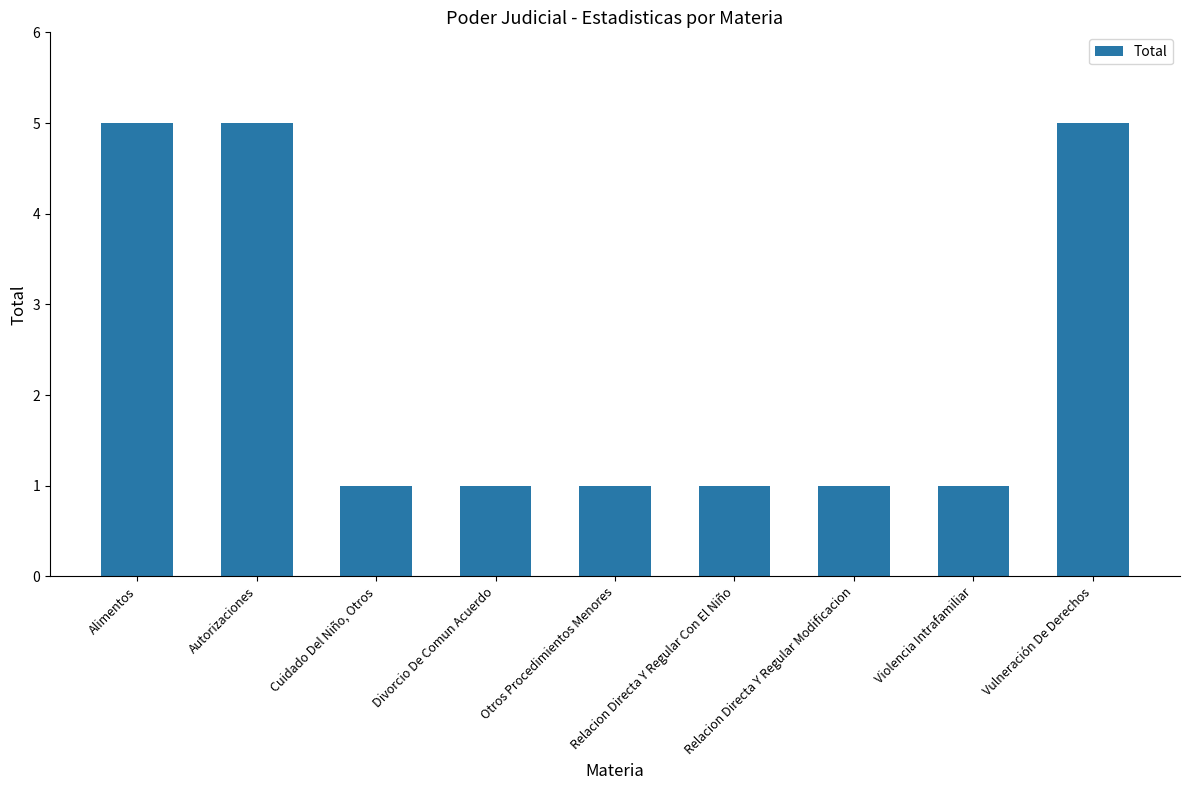

What position from the left is Alimentos?

1